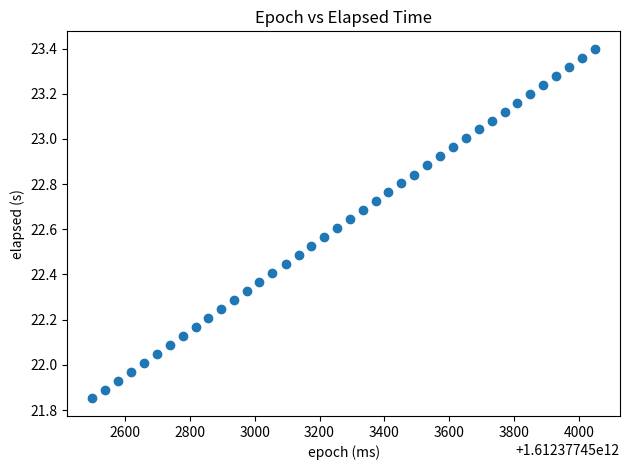

What is the range of Y values (max minus min)?

1.5